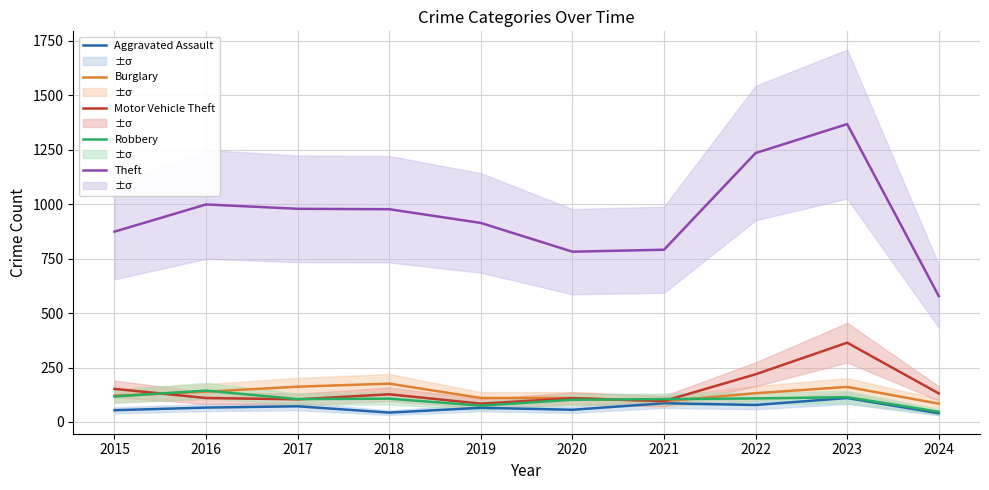

How many data points does each series have?

10